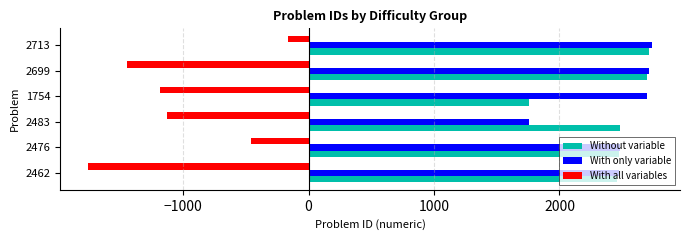

The value of Without variable at 2713 is 901. True or false?

False